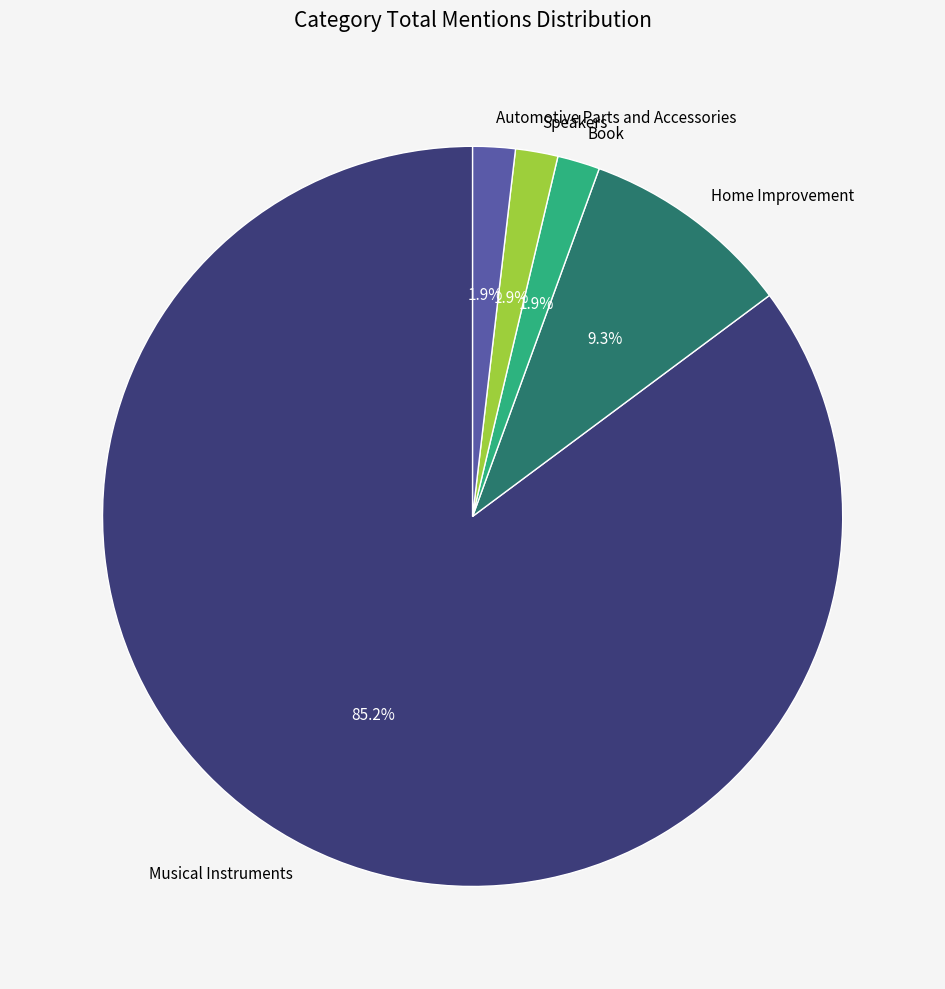

Is there a majority slice in this chart?

Yes